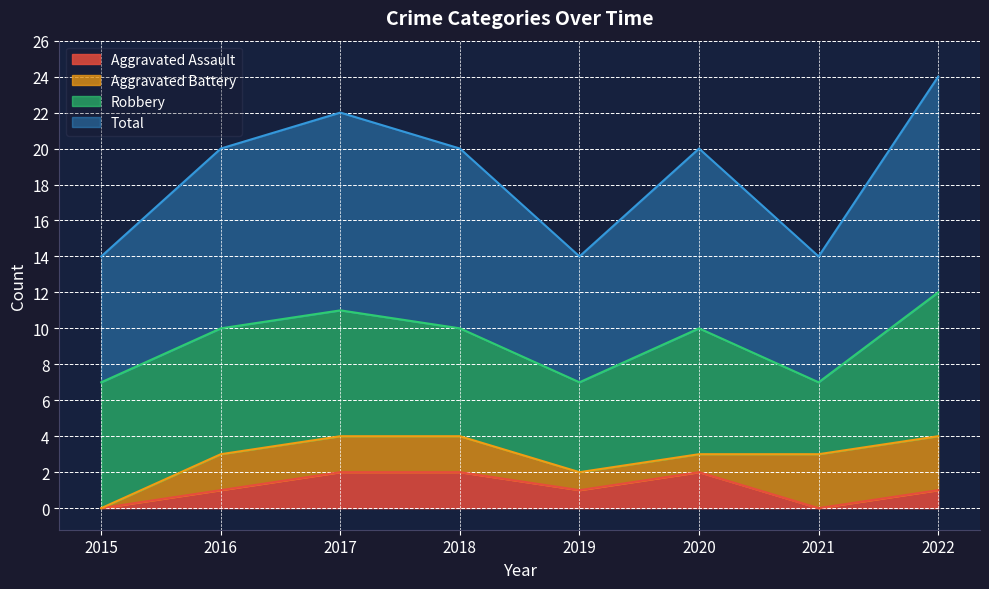

True or false: Aggravated Assault has a value of 2 at 2022.

False